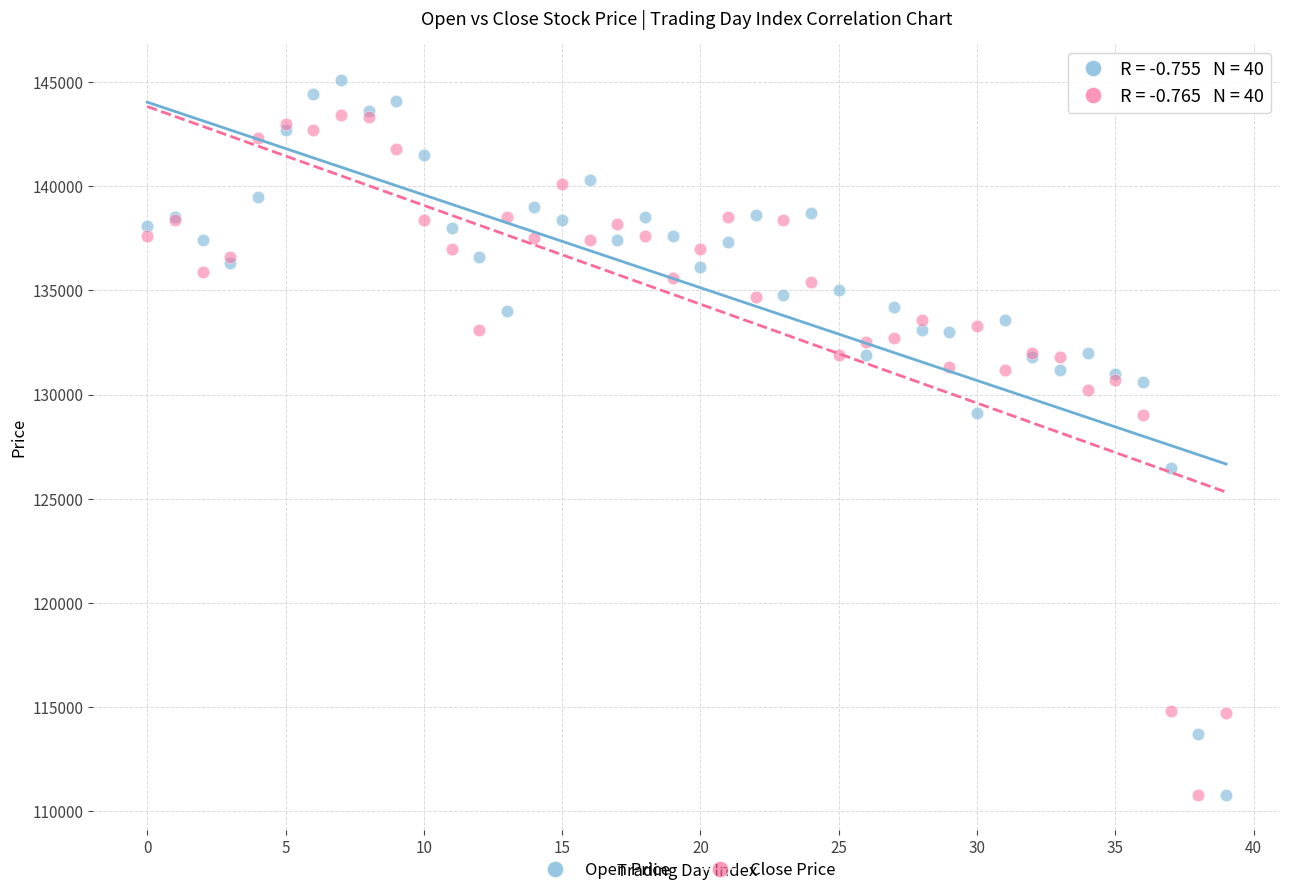

Which series contains the highest Y value?

Open Price